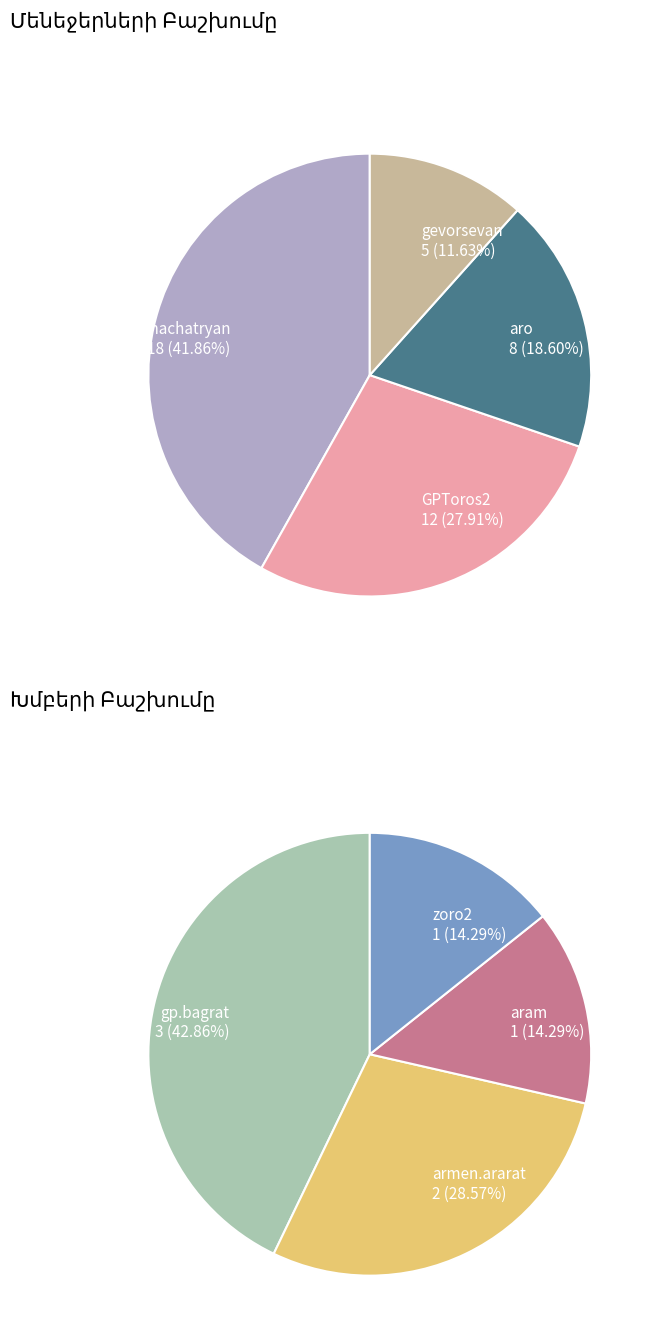

Count the number of slices in the pie.

8